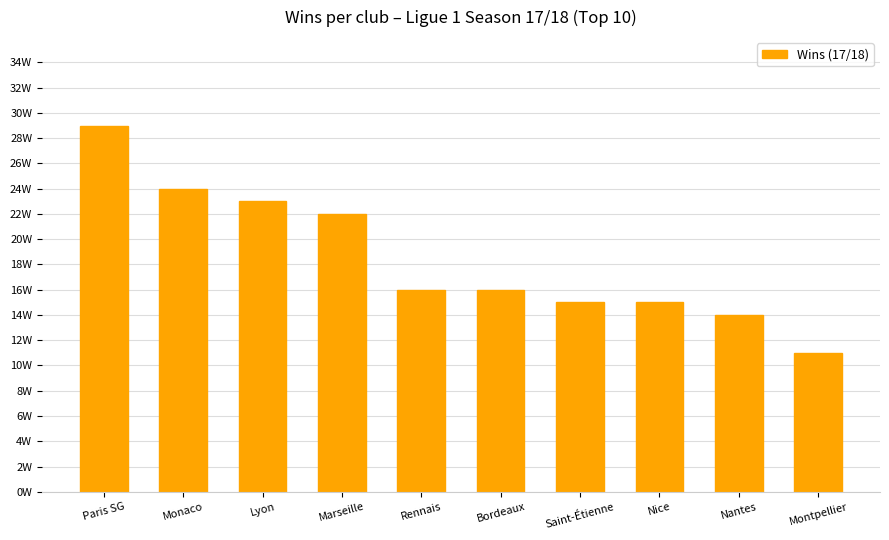

Are the bars horizontal?

No